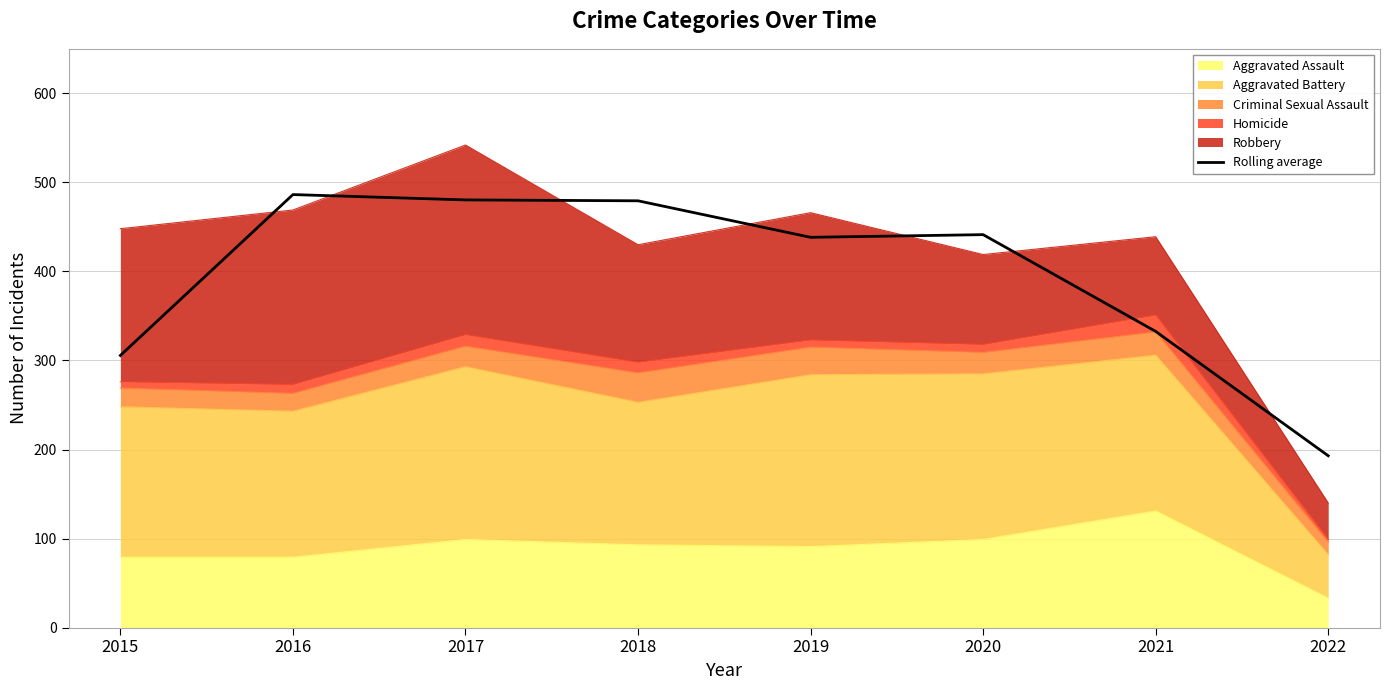

Which label corresponds to the largest value in the chart?

2016